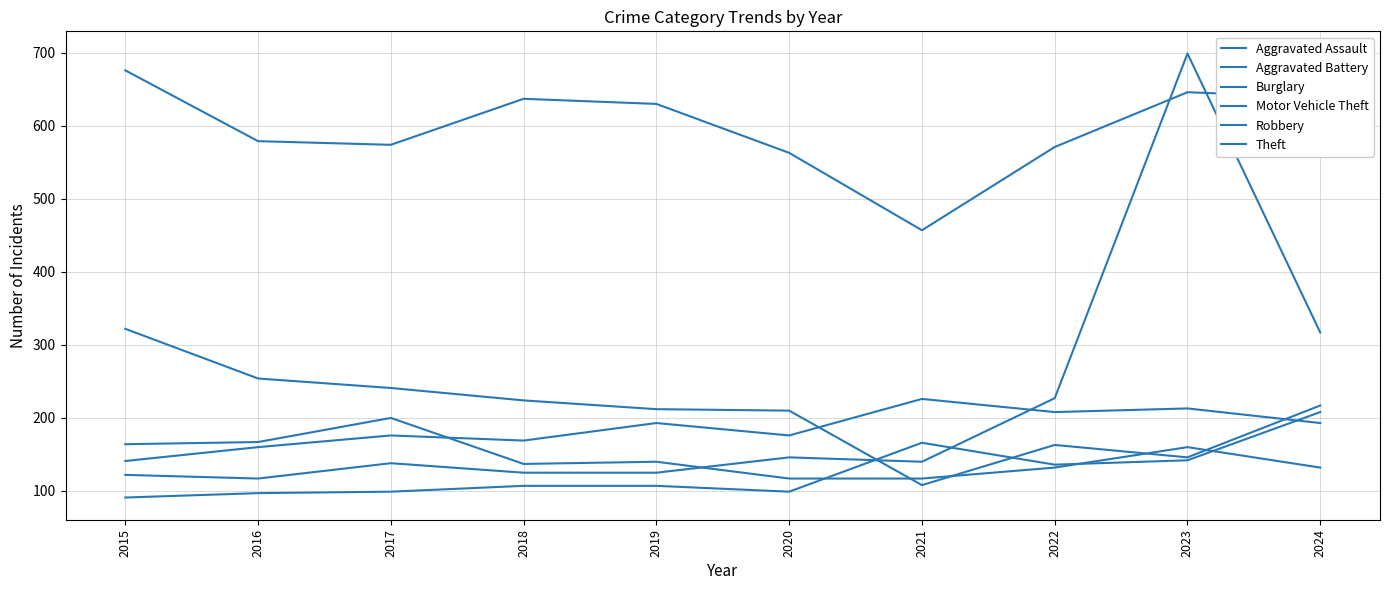

How many lines are shown in the chart?

6